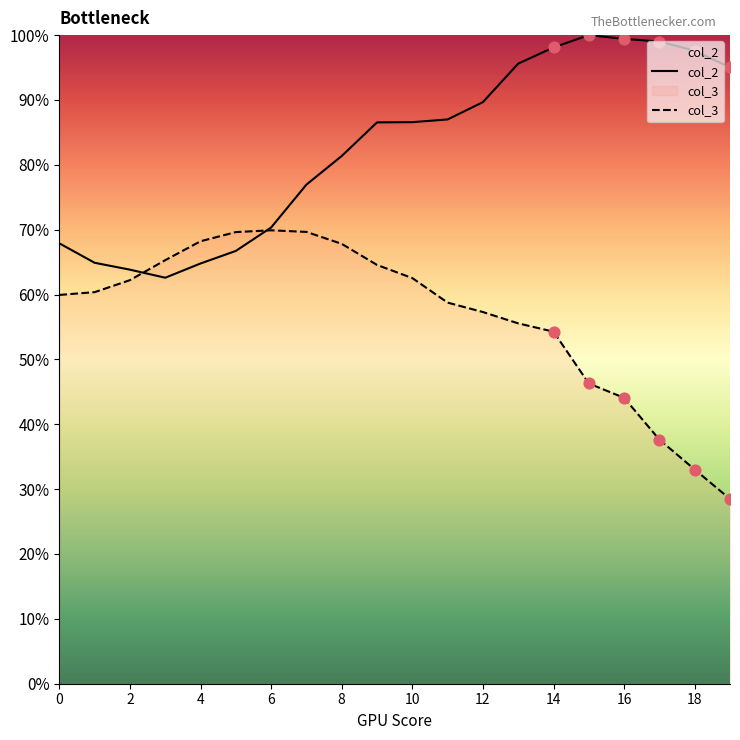

Which series has the largest Y range (max minus min)?

col_3